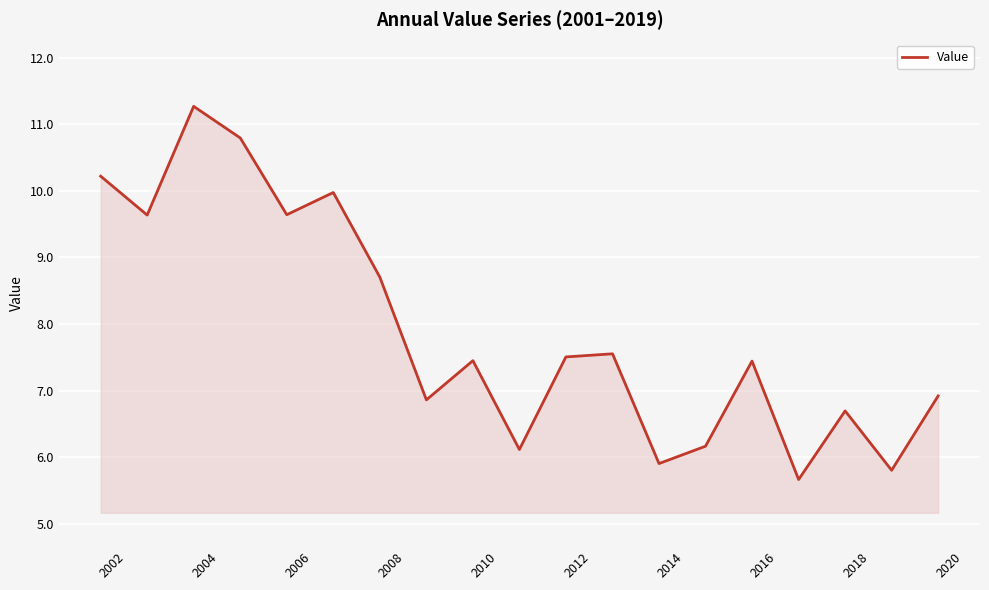

What is the minimum value shown in the chart?

5.7